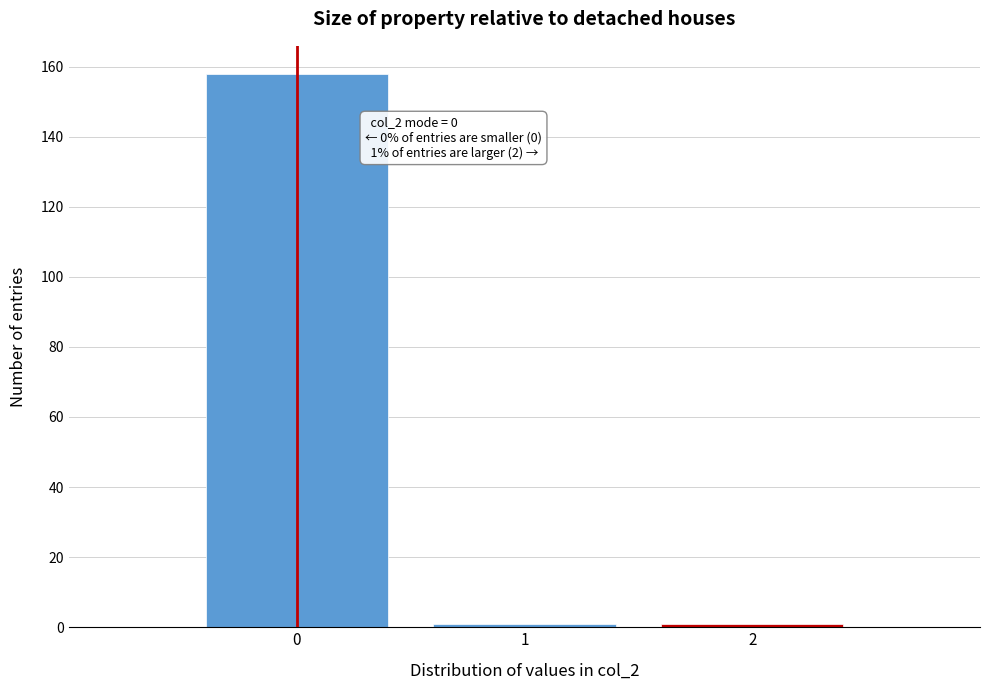

Reading left to right, list all the values displayed in this chart.

158	1	1